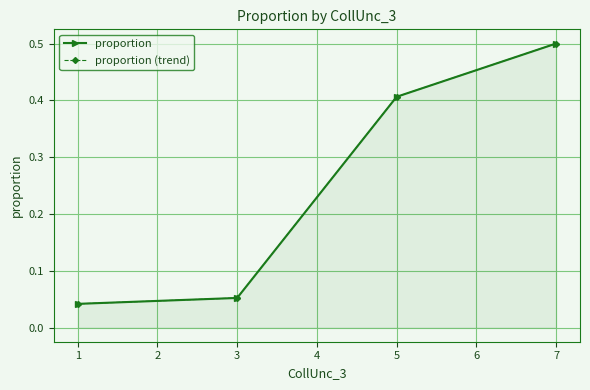

Which series has the largest total across all categories?

proportion